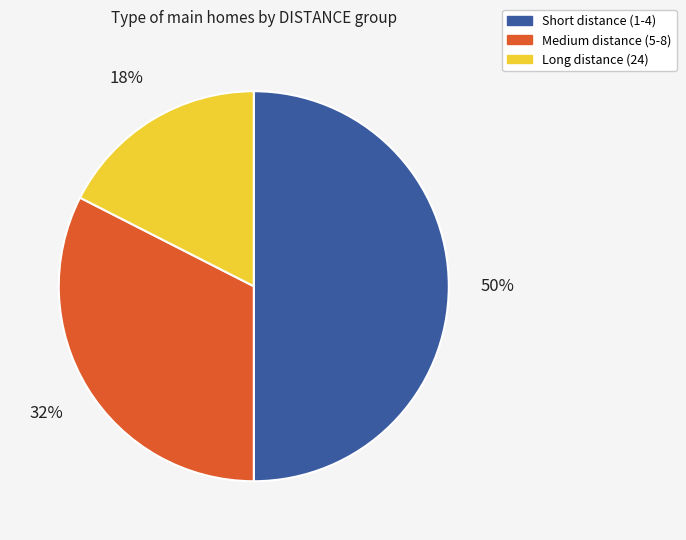

Which category has the biggest portion of the pie?

Short distance (1-4)